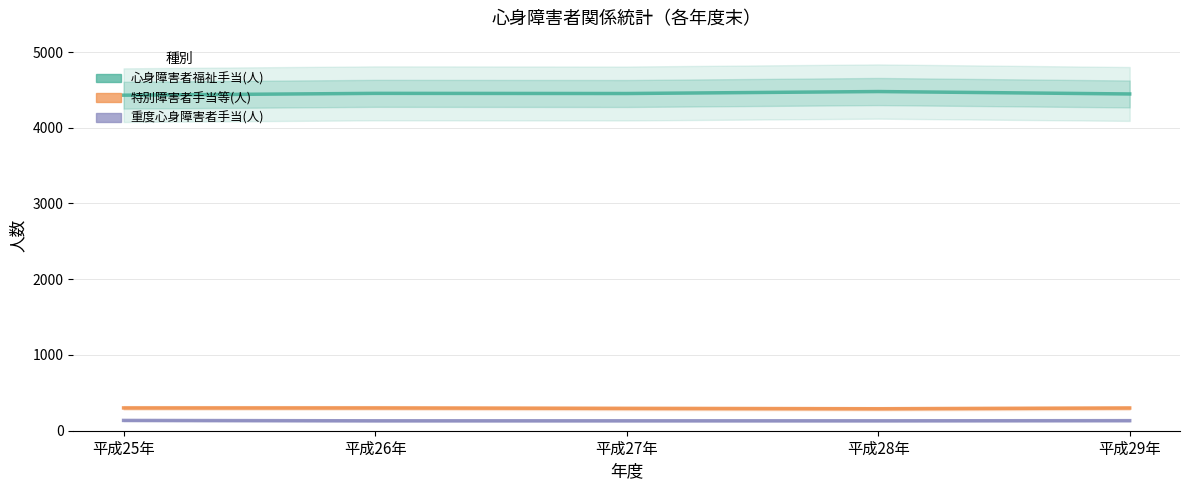

What is the difference between the highest and lowest values at 平成28年?

4347